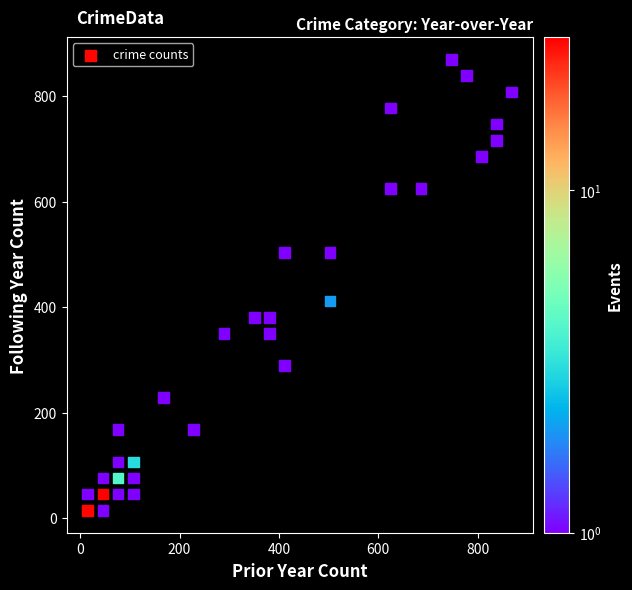

What Y value in the scatter plot is closest to 442?

411.5